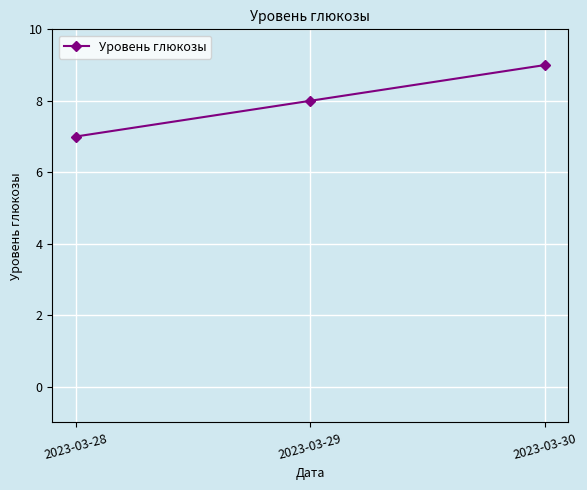

What is the difference between the values at 2023-03-30 and 2023-03-29?

1